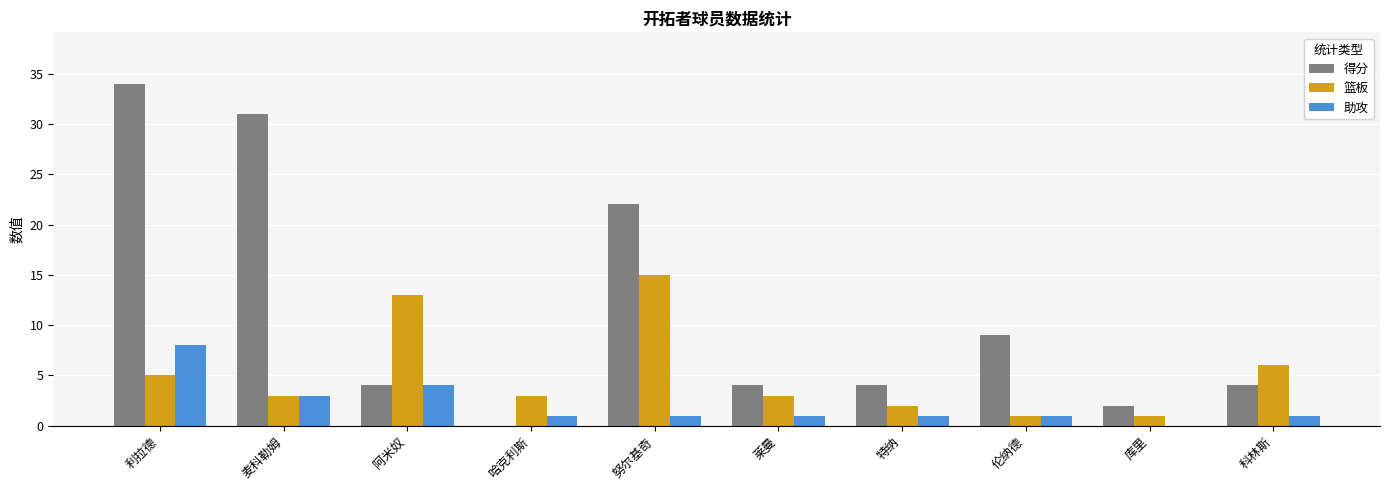

Is it true that 篮板 equals 5 at 利拉德?

True